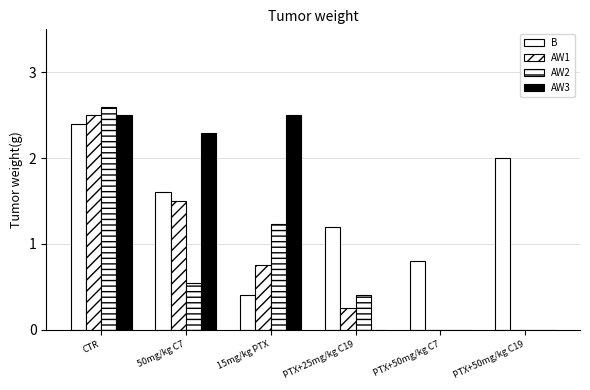

Reading right to left, what are all the values shown in this chart?

B: 2.0	0.8	1.2	0.4	1.6	2.4
AW1: 0.0	0.0	0.2	0.8	1.5	2.5
AW2: 0.0	0.0	0.4	1.2	0.5	2.6
AW3: 0.0	0.0	0.0	2.5	2.3	2.5